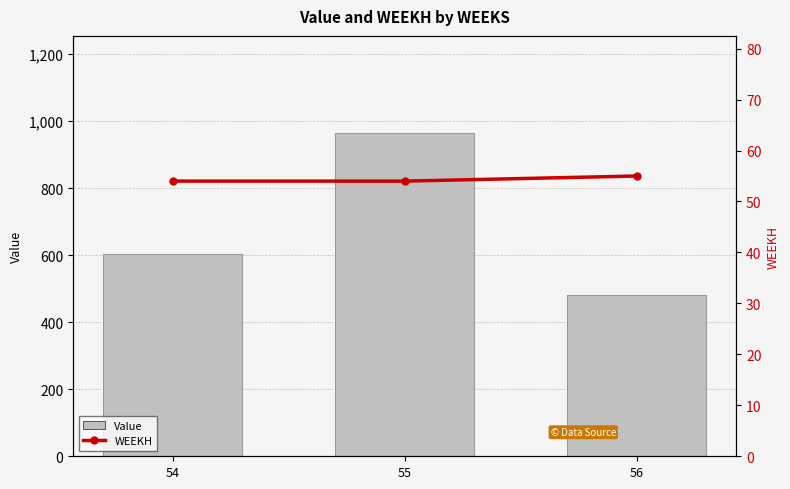

At 54, list the series in order from smallest to largest.

WEEKH, Value